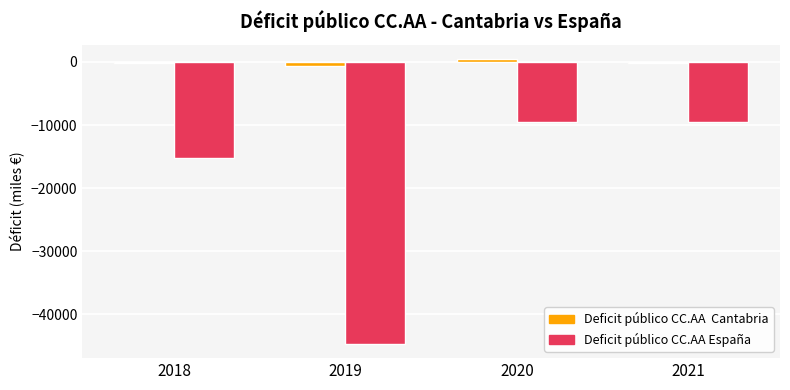

Are the bars horizontal?

No